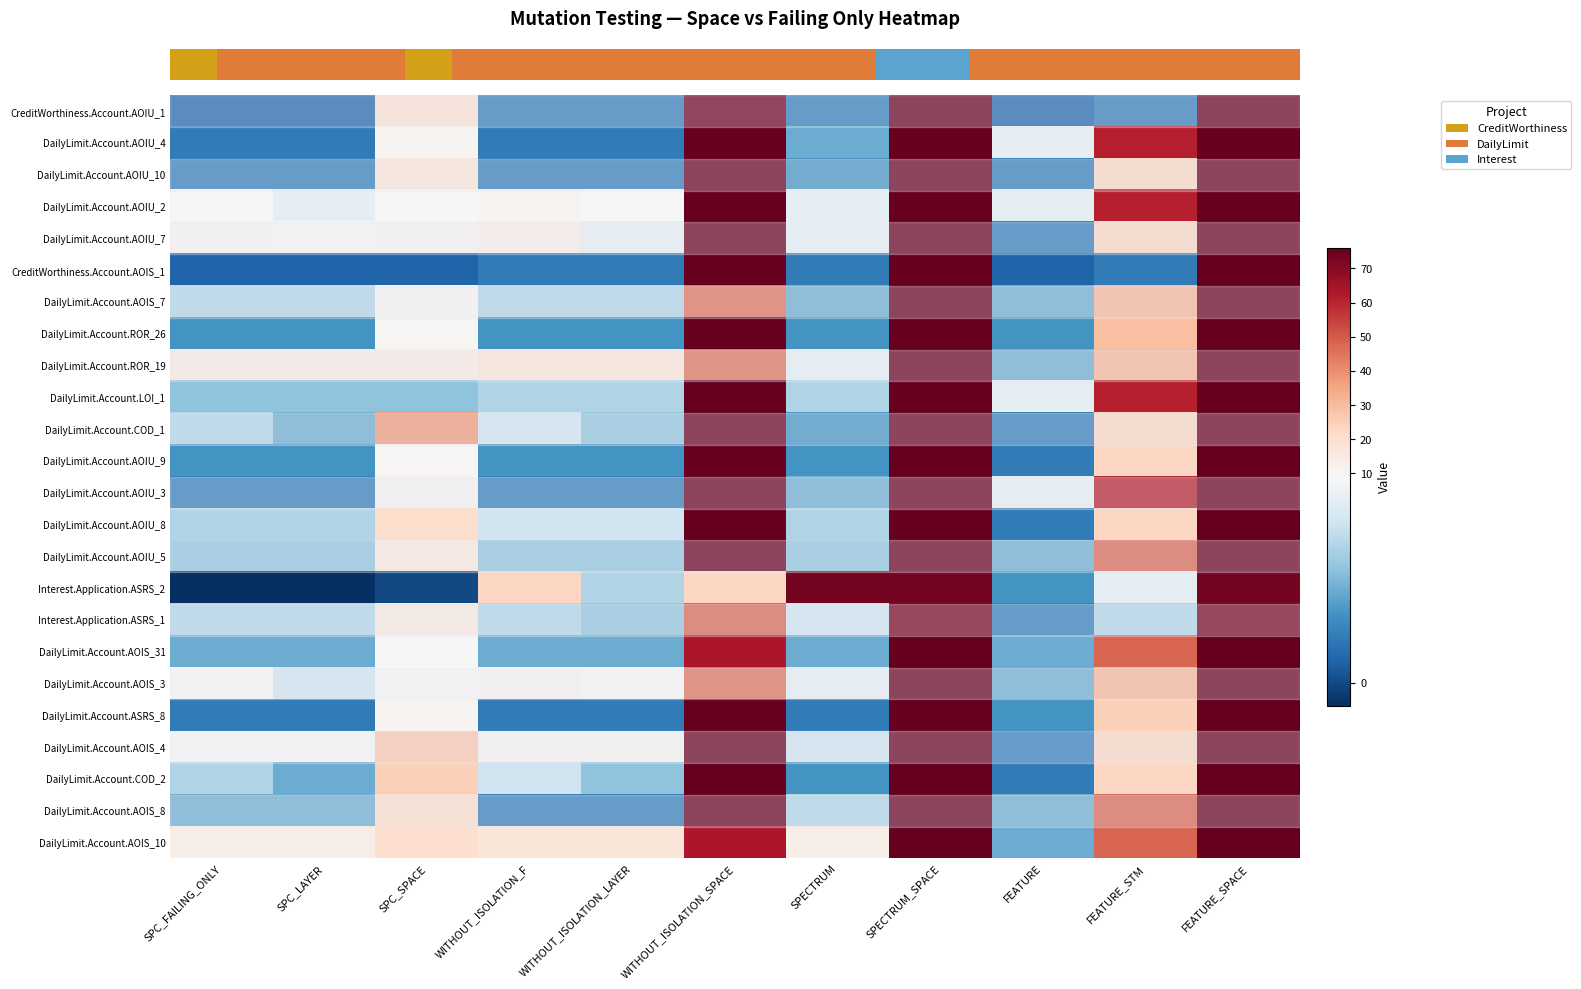

Reading right to left, what are all the values shown in this chart?

row_0: FEATURE_SPACE=76	FEATURE_STM=2	FEATURE=1	SPECTRUM_SPACE=76	SPECTRUM=2	WITHOUT_ISOLATION_SPACE=74	WITHOUT_ISOLATION_LAYER=2	WITHOUT_ISOLATION_F=2	SPC_SPACE=19	SPC_LAYER=1	SPC_FAILING_ONLY=1
row_1: FEATURE_SPACE=76	FEATURE_STM=61	FEATURE=8	SPECTRUM_SPACE=76	SPECTRUM=4	WITHOUT_ISOLATION_SPACE=76	WITHOUT_ISOLATION_LAYER=2	WITHOUT_ISOLATION_F=2	SPC_SPACE=11	SPC_LAYER=2	SPC_FAILING_ONLY=2
row_2: FEATURE_SPACE=76	FEATURE_STM=23	FEATURE=2	SPECTRUM_SPACE=76	SPECTRUM=3	WITHOUT_ISOLATION_SPACE=76	WITHOUT_ISOLATION_LAYER=2	WITHOUT_ISOLATION_F=2	SPC_SPACE=17	SPC_LAYER=2	SPC_FAILING_ONLY=2
row_3: FEATURE_SPACE=76	FEATURE_STM=61	FEATURE=8	SPECTRUM_SPACE=76	SPECTRUM=8	WITHOUT_ISOLATION_SPACE=76	WITHOUT_ISOLATION_LAYER=9	WITHOUT_ISOLATION_F=11	SPC_SPACE=9	SPC_LAYER=8	SPC_FAILING_ONLY=9
row_4: FEATURE_SPACE=76	FEATURE_STM=23	FEATURE=2	SPECTRUM_SPACE=76	SPECTRUM=8	WITHOUT_ISOLATION_SPACE=76	WITHOUT_ISOLATION_LAYER=8	WITHOUT_ISOLATION_F=13	SPC_SPACE=11	SPC_LAYER=9	SPC_FAILING_ONLY=11
row_5: FEATURE_SPACE=76	FEATURE_STM=2	FEATURE=1	SPECTRUM_SPACE=76	SPECTRUM=2	WITHOUT_ISOLATION_SPACE=76	WITHOUT_ISOLATION_LAYER=2	WITHOUT_ISOLATION_F=2	SPC_SPACE=1	SPC_LAYER=1	SPC_FAILING_ONLY=1
row_6: FEATURE_SPACE=76	FEATURE_STM=31	FEATURE=4	SPECTRUM_SPACE=76	SPECTRUM=4	WITHOUT_ISOLATION_SPACE=46	WITHOUT_ISOLATION_LAYER=6	WITHOUT_ISOLATION_F=6	SPC_SPACE=11	SPC_LAYER=6	SPC_FAILING_ONLY=6
row_7: FEATURE_SPACE=76	FEATURE_STM=29	FEATURE=3	SPECTRUM_SPACE=76	SPECTRUM=3	WITHOUT_ISOLATION_SPACE=76	WITHOUT_ISOLATION_LAYER=3	WITHOUT_ISOLATION_F=3	SPC_SPACE=10	SPC_LAYER=3	SPC_FAILING_ONLY=3
row_8: FEATURE_SPACE=76	FEATURE_STM=31	FEATURE=4	SPECTRUM_SPACE=76	SPECTRUM=8	WITHOUT_ISOLATION_SPACE=46	WITHOUT_ISOLATION_LAYER=17	WITHOUT_ISOLATION_F=17	SPC_SPACE=14	SPC_LAYER=14	SPC_FAILING_ONLY=14
row_9: FEATURE_SPACE=76	FEATURE_STM=61	FEATURE=8	SPECTRUM_SPACE=76	SPECTRUM=6	WITHOUT_ISOLATION_SPACE=76	WITHOUT_ISOLATION_LAYER=6	WITHOUT_ISOLATION_F=6	SPC_SPACE=5	SPC_LAYER=5	SPC_FAILING_ONLY=5
row_10: FEATURE_SPACE=76	FEATURE_STM=23	FEATURE=2	SPECTRUM_SPACE=76	SPECTRUM=3	WITHOUT_ISOLATION_SPACE=76	WITHOUT_ISOLATION_LAYER=5	WITHOUT_ISOLATION_F=7	SPC_SPACE=38	SPC_LAYER=4	SPC_FAILING_ONLY=6
row_11: FEATURE_SPACE=76	FEATURE_STM=23	FEATURE=2	SPECTRUM_SPACE=76	SPECTRUM=3	WITHOUT_ISOLATION_SPACE=76	WITHOUT_ISOLATION_LAYER=3	WITHOUT_ISOLATION_F=3	SPC_SPACE=10	SPC_LAYER=3	SPC_FAILING_ONLY=3
row_12: FEATURE_SPACE=76	FEATURE_STM=61	FEATURE=8	SPECTRUM_SPACE=76	SPECTRUM=4	WITHOUT_ISOLATION_SPACE=76	WITHOUT_ISOLATION_LAYER=2	WITHOUT_ISOLATION_F=2	SPC_SPACE=11	SPC_LAYER=2	SPC_FAILING_ONLY=2
row_13: FEATURE_SPACE=76	FEATURE_STM=23	FEATURE=2	SPECTRUM_SPACE=76	SPECTRUM=6	WITHOUT_ISOLATION_SPACE=76	WITHOUT_ISOLATION_LAYER=7	WITHOUT_ISOLATION_F=7	SPC_SPACE=21	SPC_LAYER=6	SPC_FAILING_ONLY=6
row_14: FEATURE_SPACE=76	FEATURE_STM=48	FEATURE=4	SPECTRUM_SPACE=76	SPECTRUM=5	WITHOUT_ISOLATION_SPACE=76	WITHOUT_ISOLATION_LAYER=5	WITHOUT_ISOLATION_F=5	SPC_SPACE=16	SPC_LAYER=5	SPC_FAILING_ONLY=5
row_15: FEATURE_SPACE=73	FEATURE_STM=8	FEATURE=3	SPECTRUM_SPACE=73	SPECTRUM=73	WITHOUT_ISOLATION_SPACE=23	WITHOUT_ISOLATION_LAYER=6	WITHOUT_ISOLATION_F=23	SPC_SPACE=0	SPC_LAYER=-1	SPC_FAILING_ONLY=-1
row_16: FEATURE_SPACE=73	FEATURE_STM=6	FEATURE=2	SPECTRUM_SPACE=73	SPECTRUM=7	WITHOUT_ISOLATION_SPACE=48	WITHOUT_ISOLATION_LAYER=5	WITHOUT_ISOLATION_F=6	SPC_SPACE=15	SPC_LAYER=6	SPC_FAILING_ONLY=6
row_17: FEATURE_SPACE=76	FEATURE_STM=48	FEATURE=4	SPECTRUM_SPACE=76	SPECTRUM=4	WITHOUT_ISOLATION_SPACE=63	WITHOUT_ISOLATION_LAYER=4	WITHOUT_ISOLATION_F=4	SPC_SPACE=9	SPC_LAYER=4	SPC_FAILING_ONLY=4
row_18: FEATURE_SPACE=76	FEATURE_STM=31	FEATURE=4	SPECTRUM_SPACE=76	SPECTRUM=8	WITHOUT_ISOLATION_SPACE=46	WITHOUT_ISOLATION_LAYER=9	WITHOUT_ISOLATION_F=11	SPC_SPACE=9	SPC_LAYER=7	SPC_FAILING_ONLY=9
row_19: FEATURE_SPACE=76	FEATURE_STM=25	FEATURE=3	SPECTRUM_SPACE=76	SPECTRUM=2	WITHOUT_ISOLATION_SPACE=76	WITHOUT_ISOLATION_LAYER=2	WITHOUT_ISOLATION_F=2	SPC_SPACE=11	SPC_LAYER=2	SPC_FAILING_ONLY=2
row_20: FEATURE_SPACE=76	FEATURE_STM=23	FEATURE=2	SPECTRUM_SPACE=76	SPECTRUM=7	WITHOUT_ISOLATION_SPACE=76	WITHOUT_ISOLATION_LAYER=11	WITHOUT_ISOLATION_F=11	SPC_SPACE=27	SPC_LAYER=9	SPC_FAILING_ONLY=9
row_21: FEATURE_SPACE=76	FEATURE_STM=23	FEATURE=2	SPECTRUM_SPACE=76	SPECTRUM=3	WITHOUT_ISOLATION_SPACE=76	WITHOUT_ISOLATION_LAYER=5	WITHOUT_ISOLATION_F=7	SPC_SPACE=25	SPC_LAYER=4	SPC_FAILING_ONLY=6
row_22: FEATURE_SPACE=76	FEATURE_STM=48	FEATURE=4	SPECTRUM_SPACE=76	SPECTRUM=6	WITHOUT_ISOLATION_SPACE=76	WITHOUT_ISOLATION_LAYER=2	WITHOUT_ISOLATION_F=2	SPC_SPACE=21	SPC_LAYER=4	SPC_FAILING_ONLY=4
row_23: FEATURE_SPACE=76	FEATURE_STM=48	FEATURE=4	SPECTRUM_SPACE=76	SPECTRUM=13	WITHOUT_ISOLATION_SPACE=63	WITHOUT_ISOLATION_LAYER=17	WITHOUT_ISOLATION_F=17	SPC_SPACE=20	SPC_LAYER=13	SPC_FAILING_ONLY=13